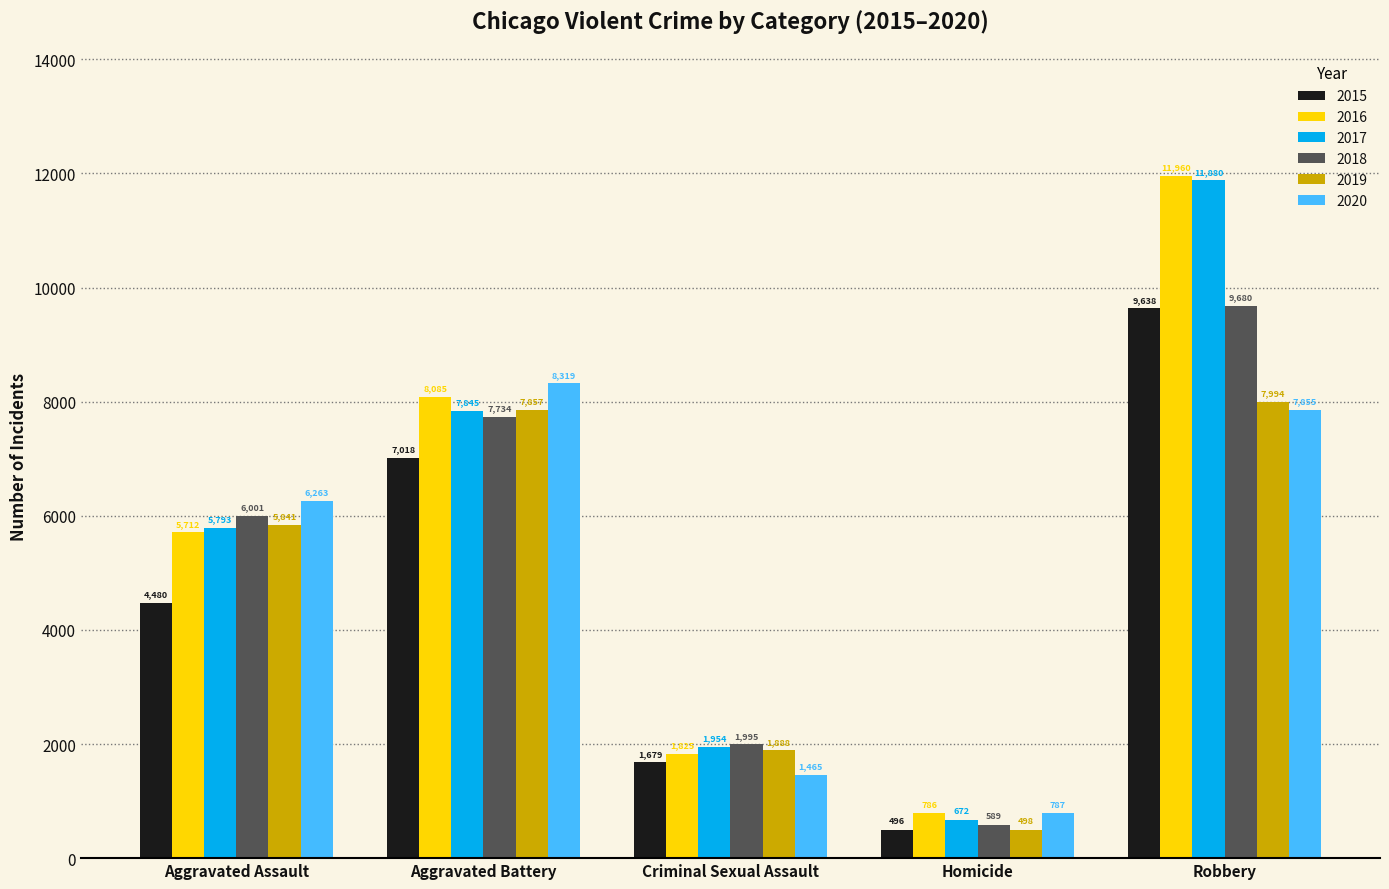

The value of 2018 at Aggravated Battery is 2889. True or false?

False